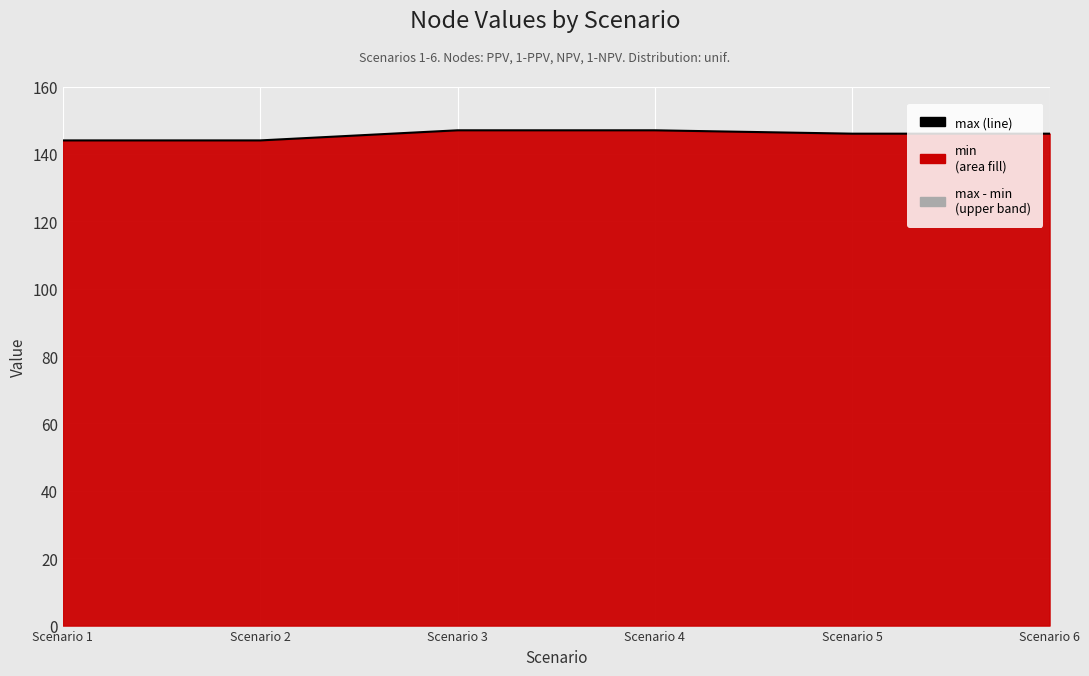

What is the smallest value displayed?

144